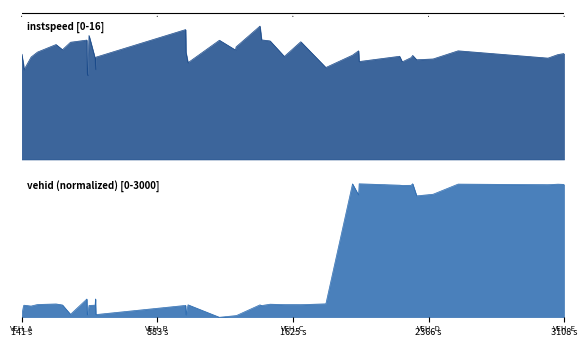

How many lines are shown in the chart?

2